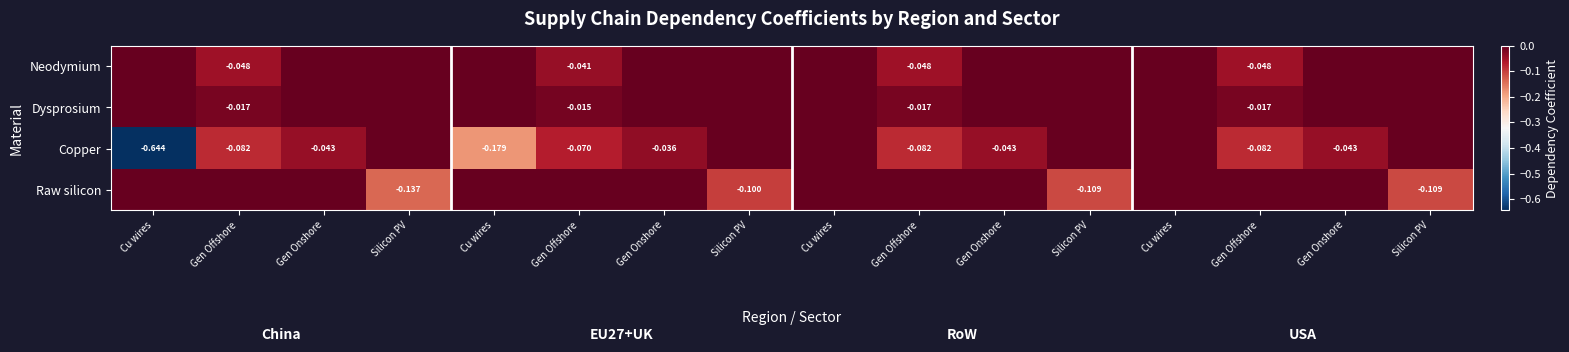

Which label corresponds to the smallest value in the chart?

Cu wires